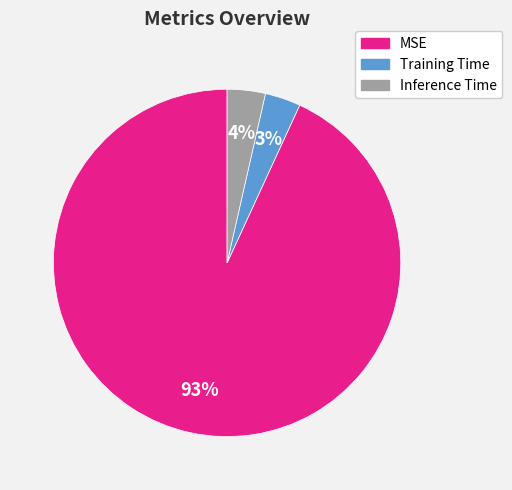

Which category has the biggest portion of the pie?

MSE